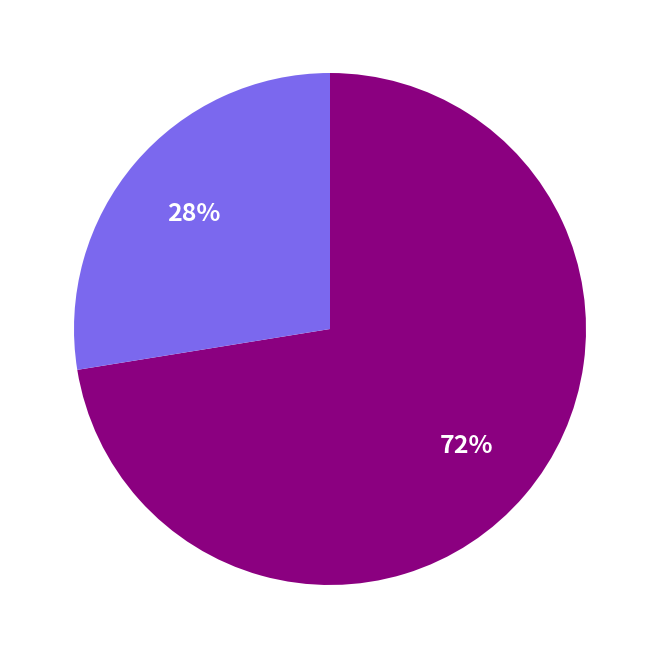

How many segments does this pie chart have?

2